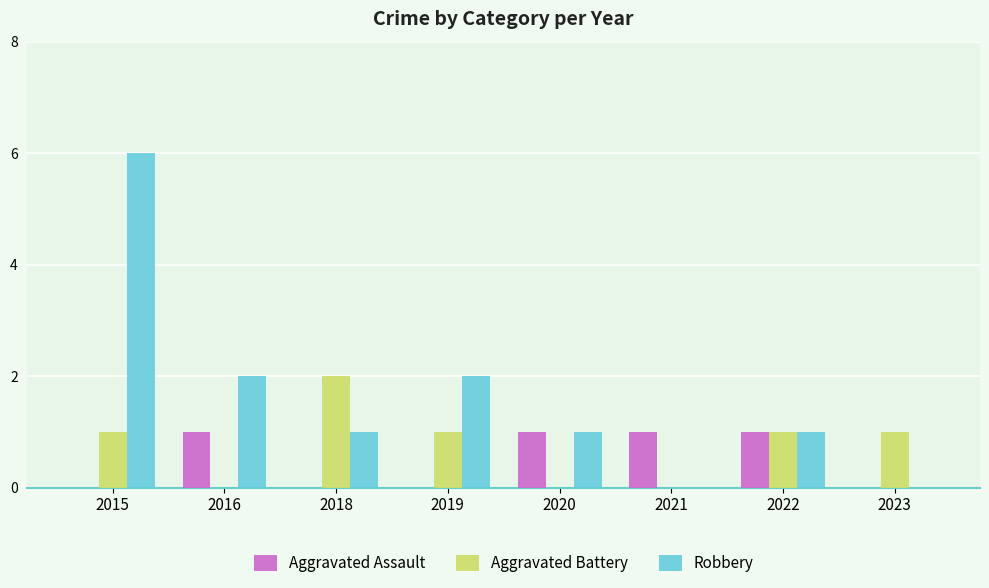

How many Aggravated Assault values are between 0 and 1?

8